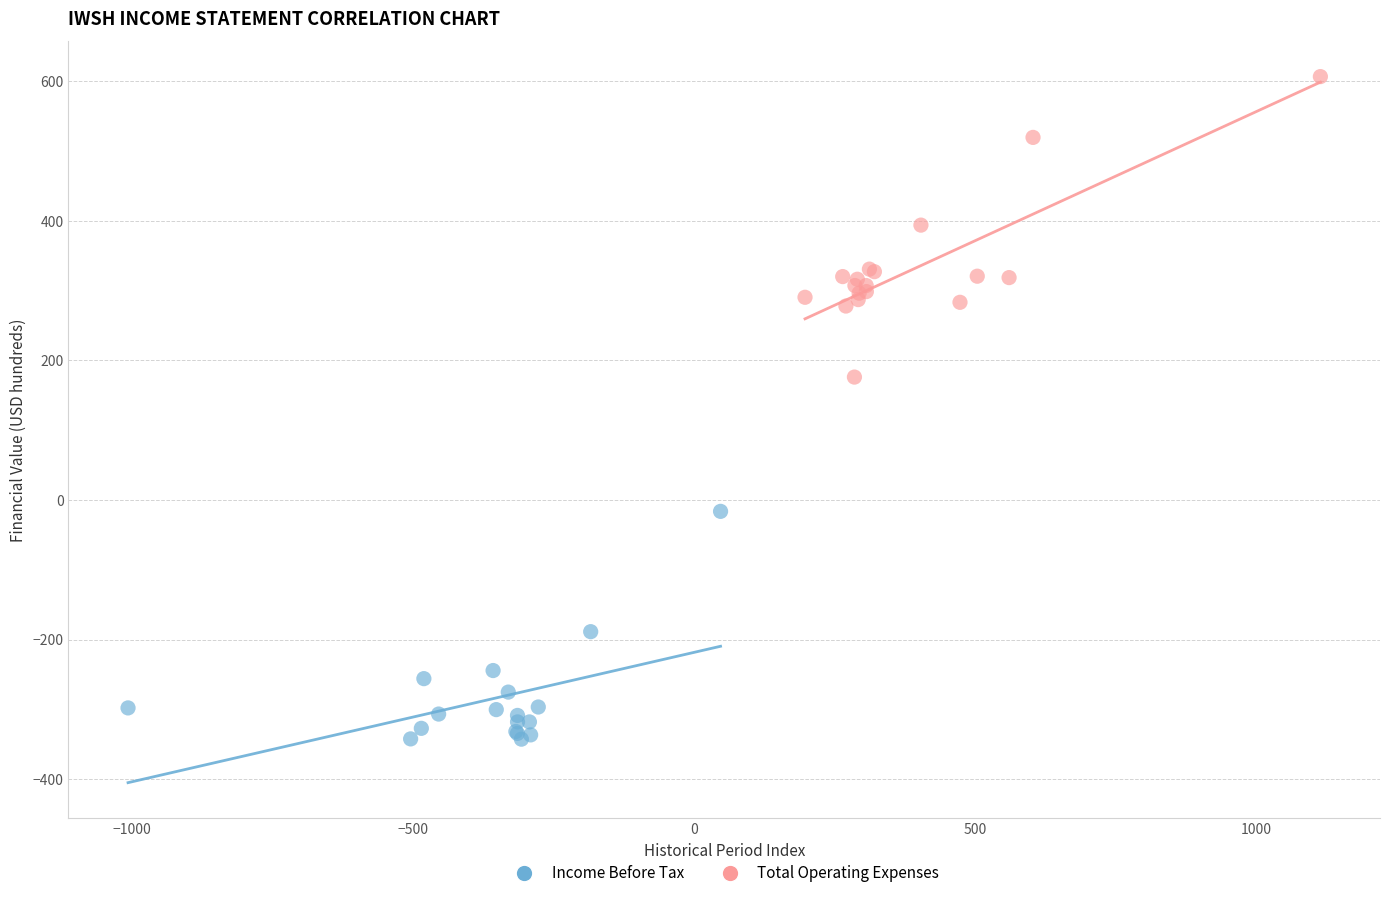

Which series has the largest Y range (max minus min)?

Total Operating Expenses